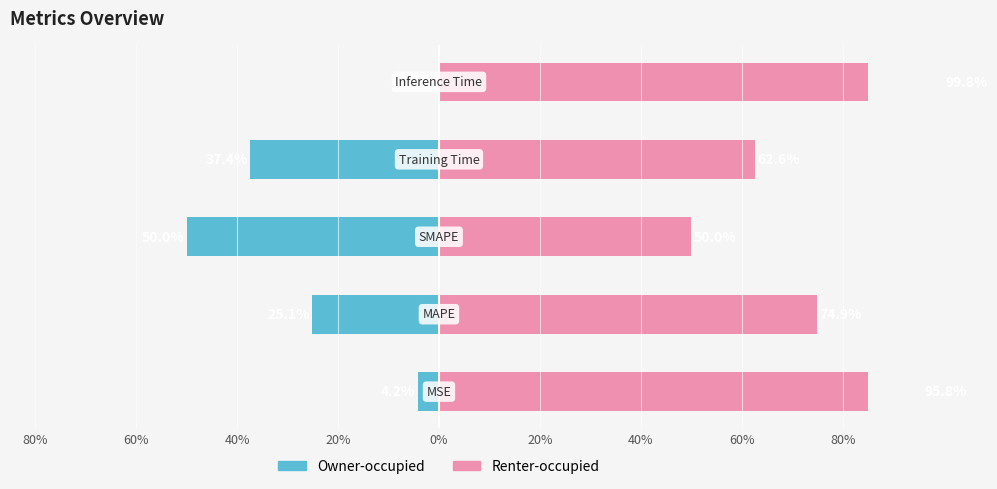

What is the maximum value shown in the chart?

99.8